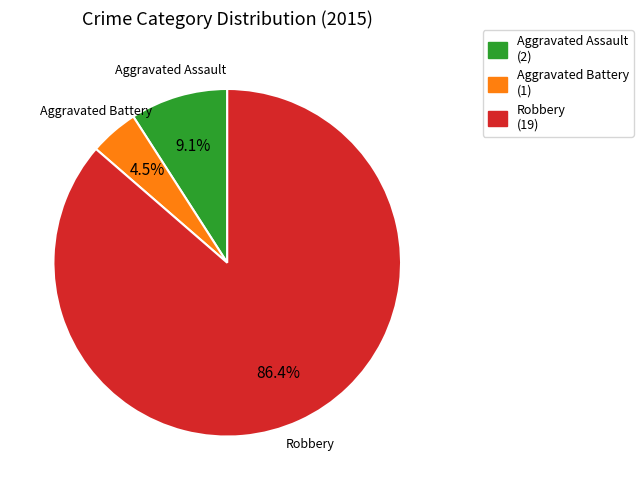

Is it true that Robbery is 94% of the pie?

False